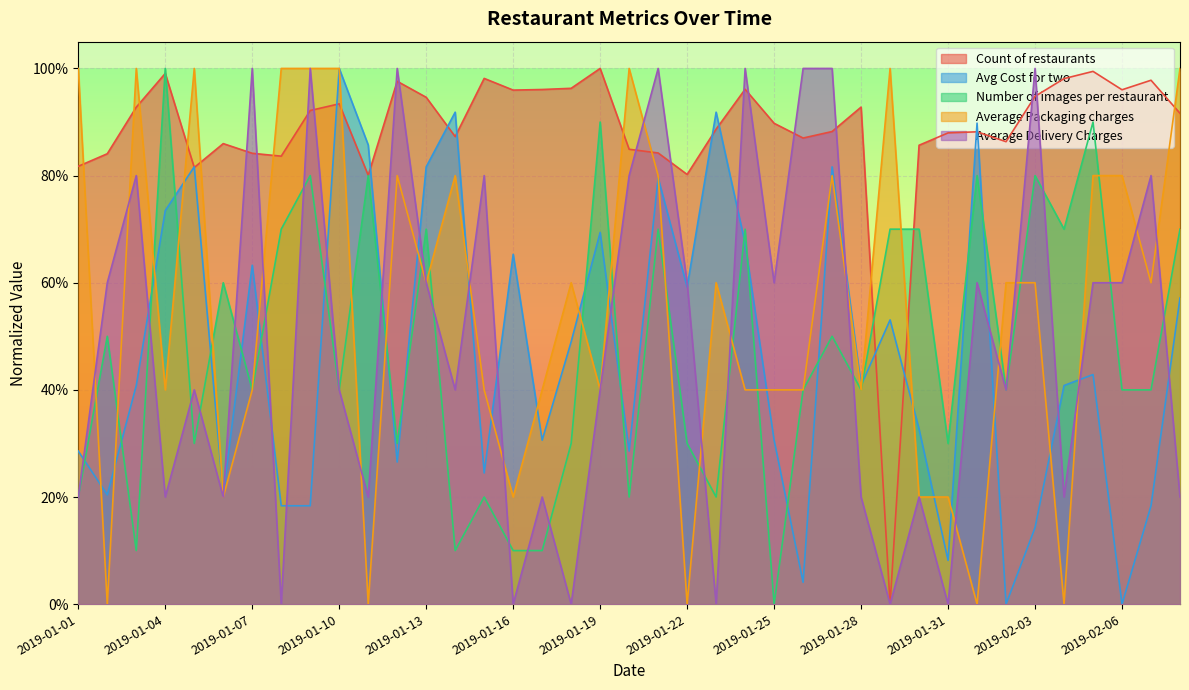

Between 2019-01-03 and 2019-01-18, which series saw the biggest shift?

Average Delivery Charges